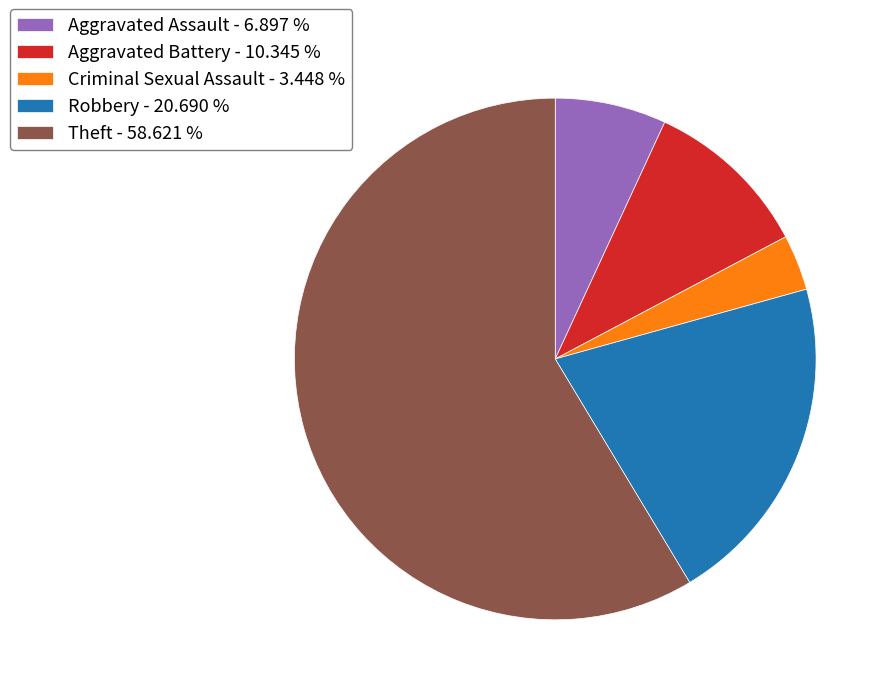

What is the largest slice in the pie chart?

Theft